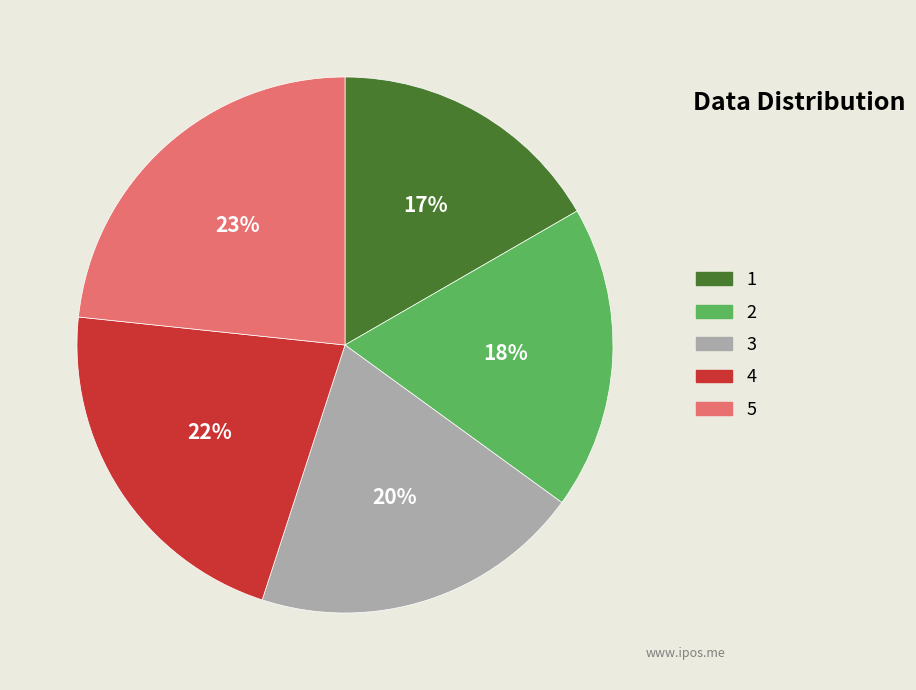

To the nearest percent, what percentage of the pie is 1?

17%